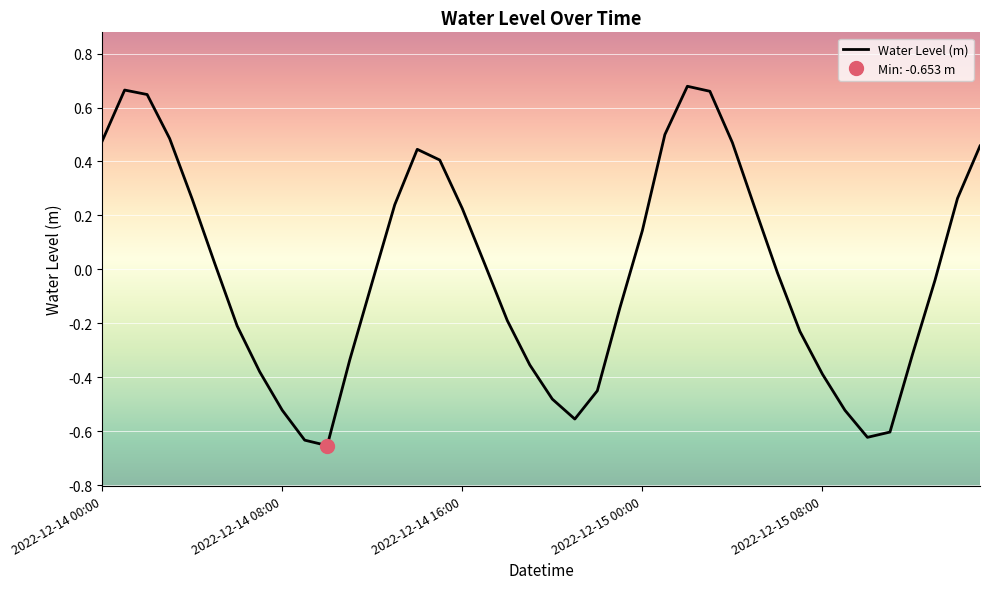

Which category has the highest value across all series?

26